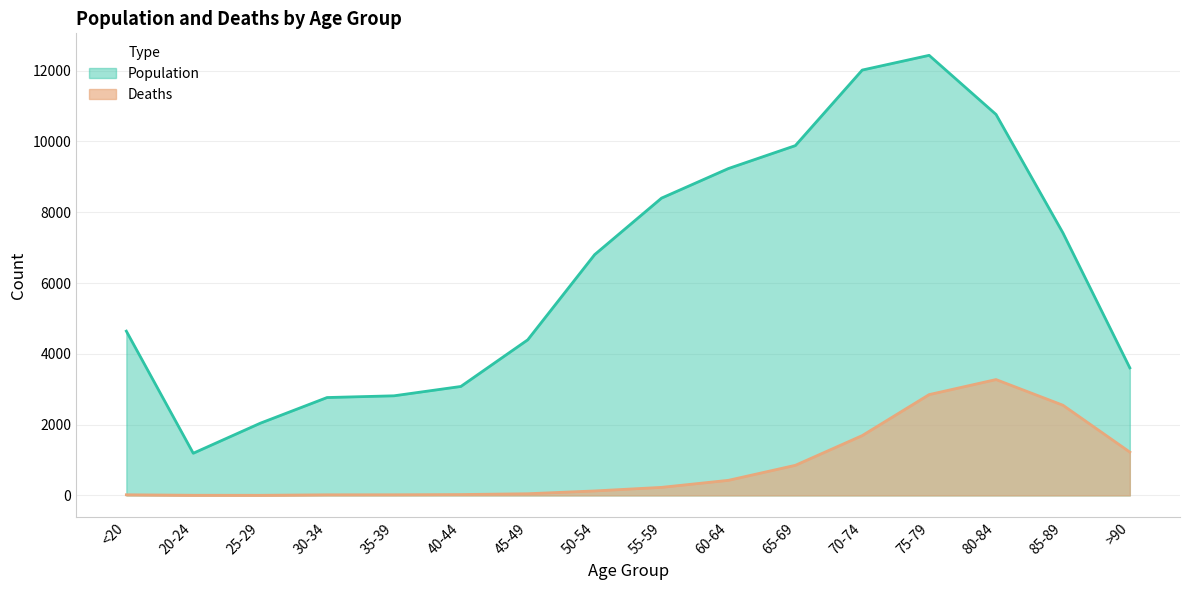

Does the chart have visible grid lines?

Yes